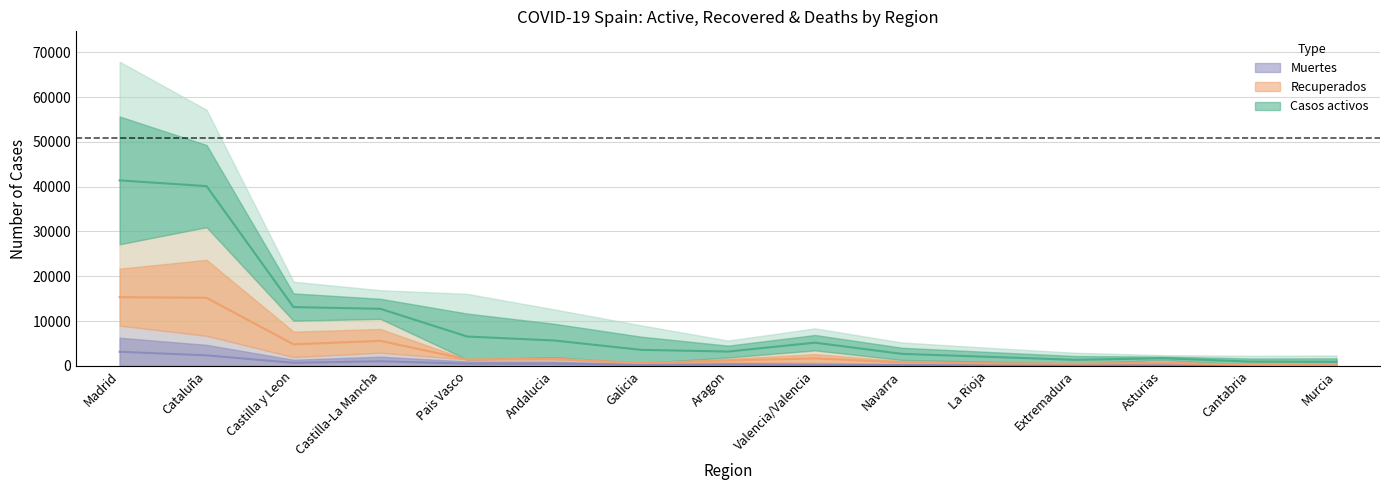

At which label does Recuperados reach its peak?

Madrid